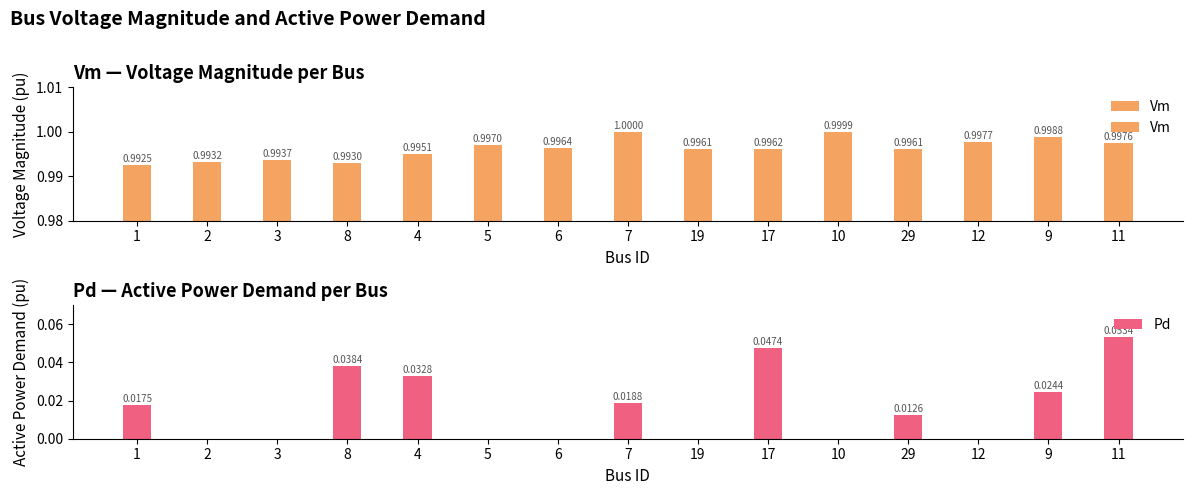

What is the total value across all series at 4?

1.0